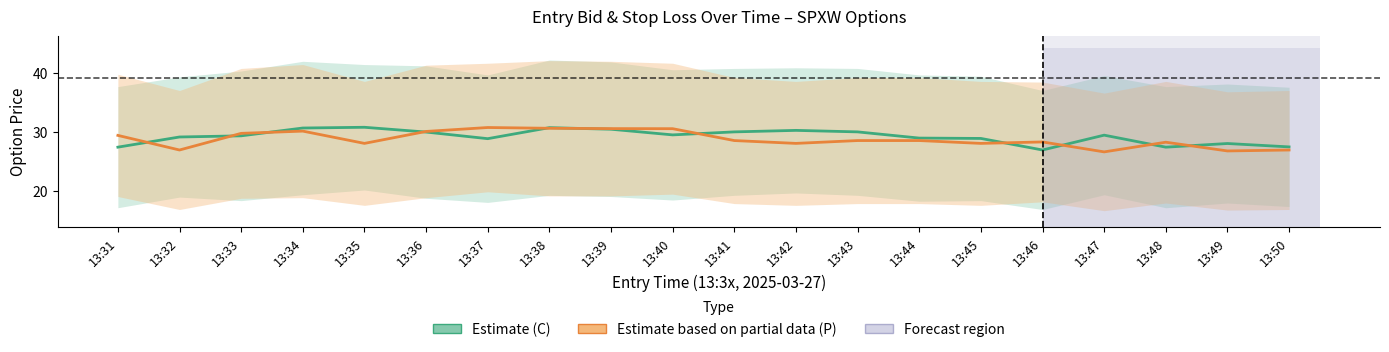

At 13:45, list the series in order from smallest to largest.

Estimate based on partial (P mid), Estimate (C mid)